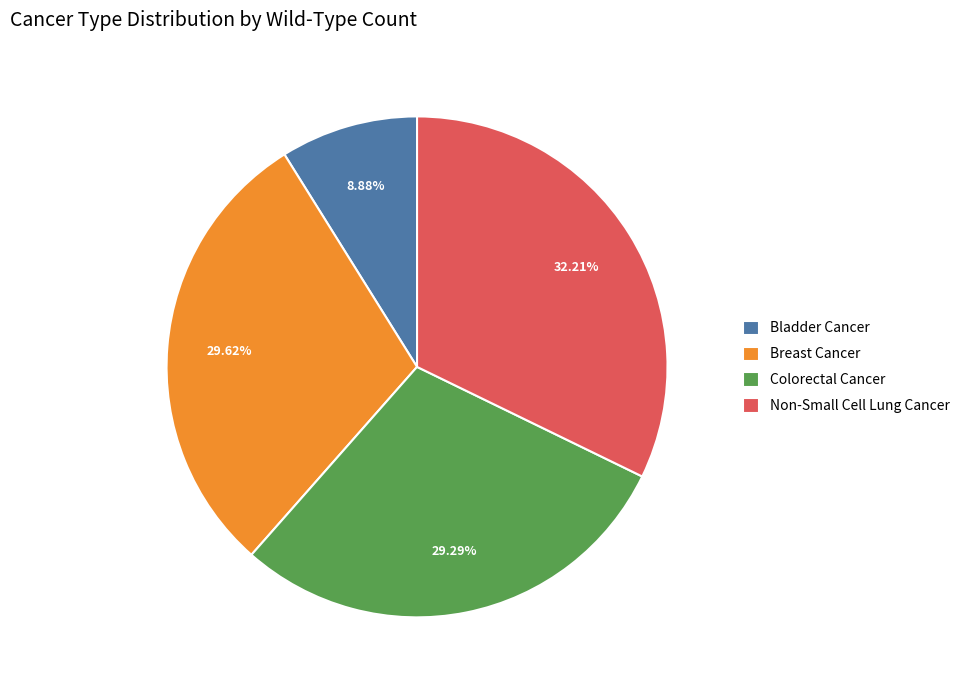

Is the sum of Non-Small Cell Lung Cancer and Bladder Cancer greater than half?

No